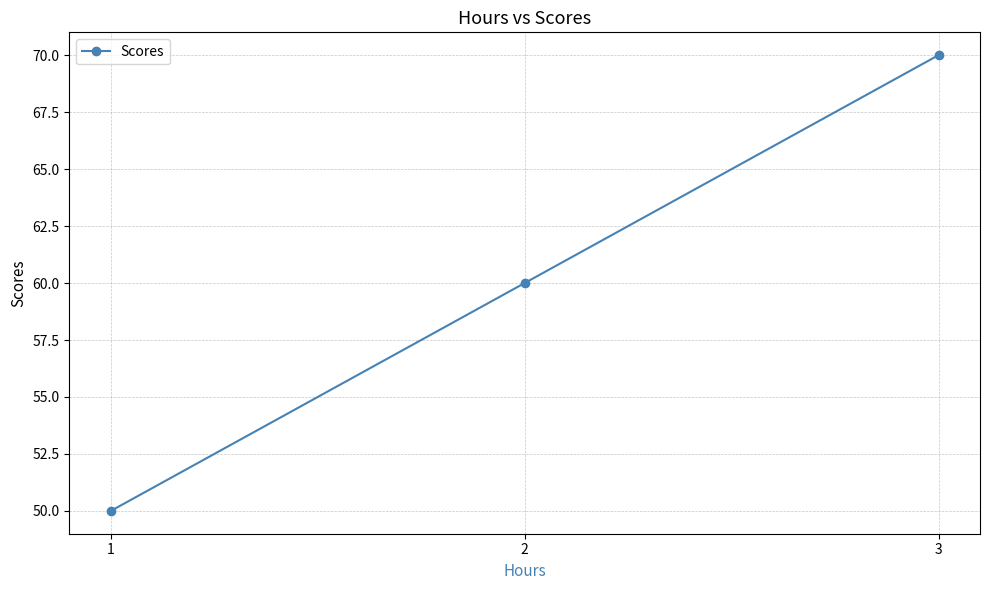

Reading left to right, list all the values displayed in this chart.

50	60	70